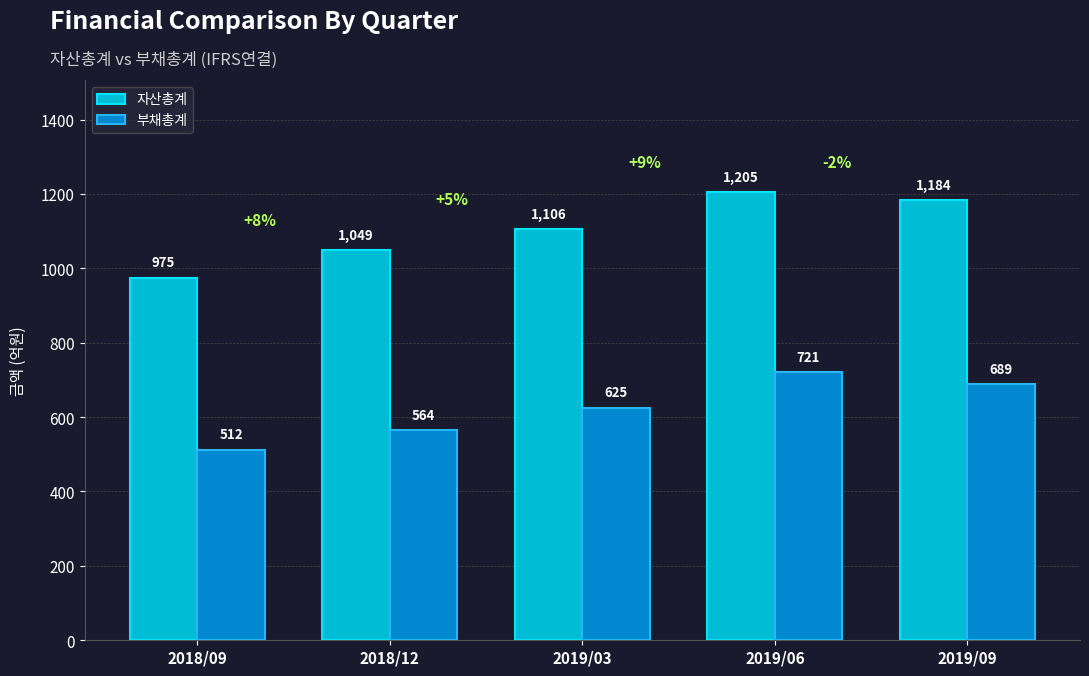

What is the value of the 부채총계 bar at the 3rd from the left?

625